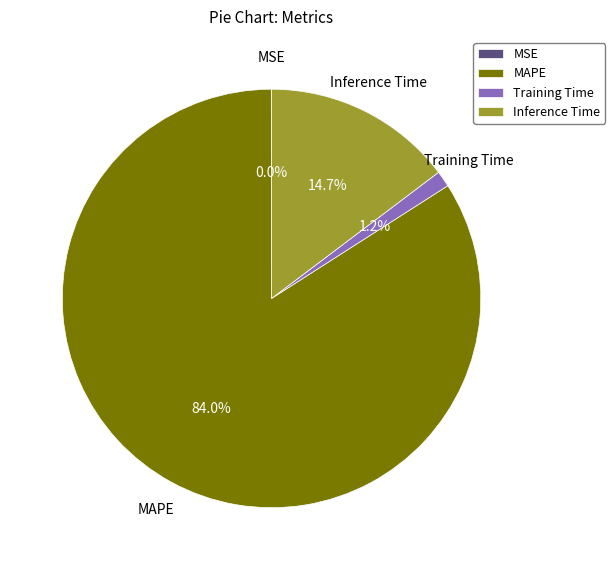

Is MAPE the majority of the pie?

Yes